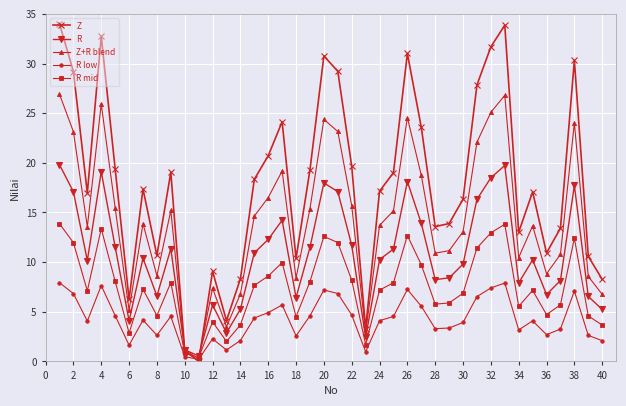

What is the average value of the R low series?

4.3